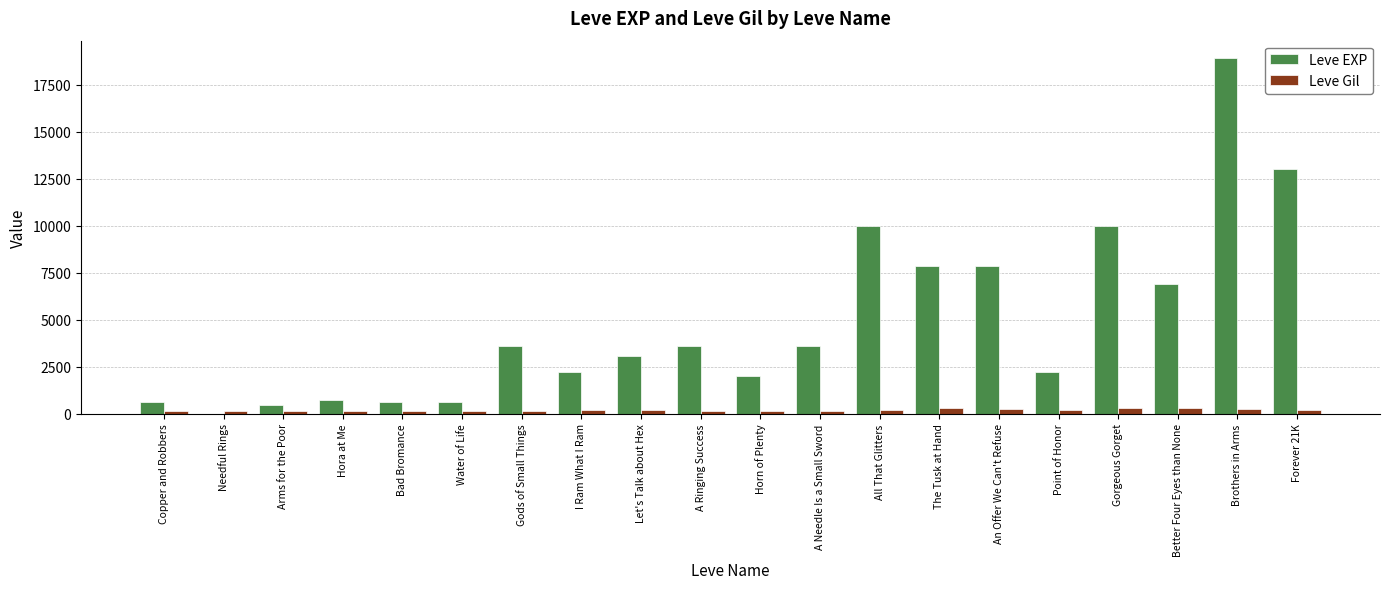

True or false: Leve EXP has a value of 3040 at Let's Talk about Hex.

True